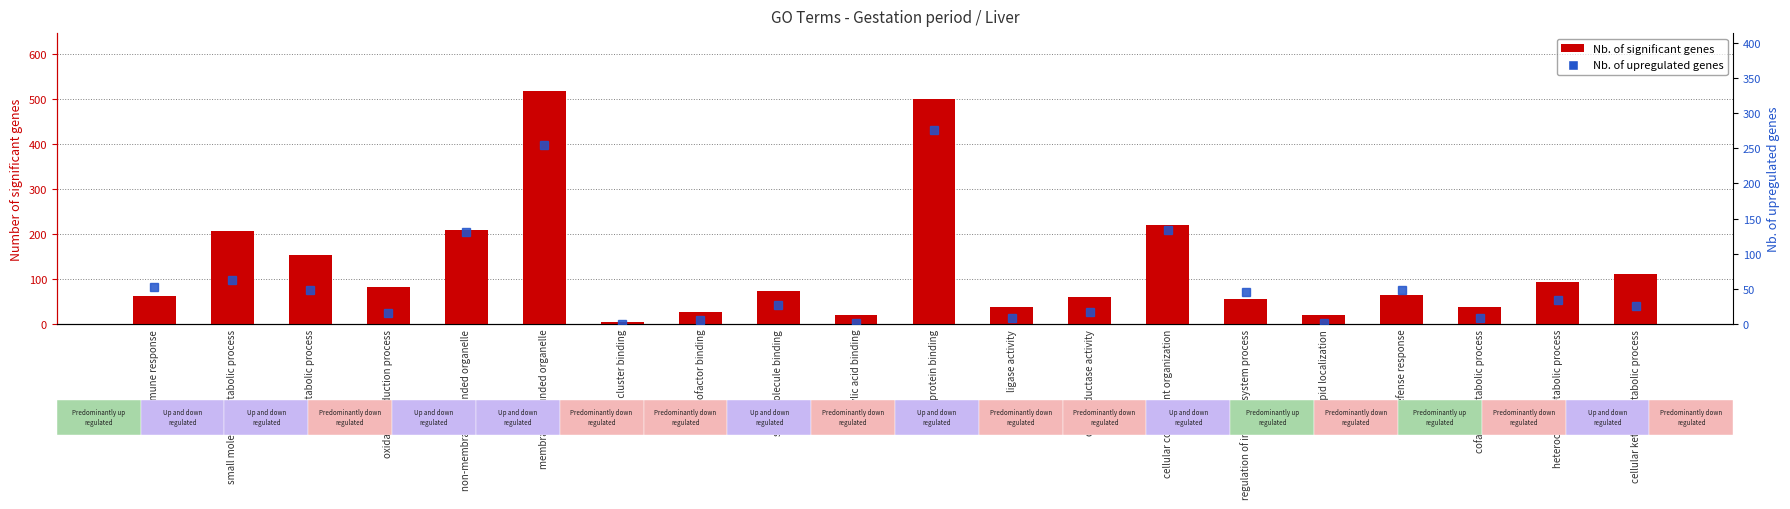

What are all the series names shown in the legend?

Nb. of significant genes, Nb. of upregulated genes